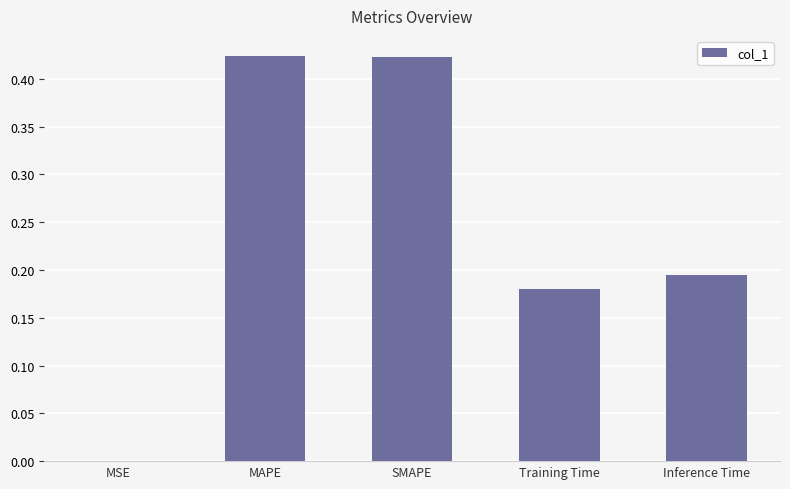

Is it true that the value at Training Time is 0.3?

False